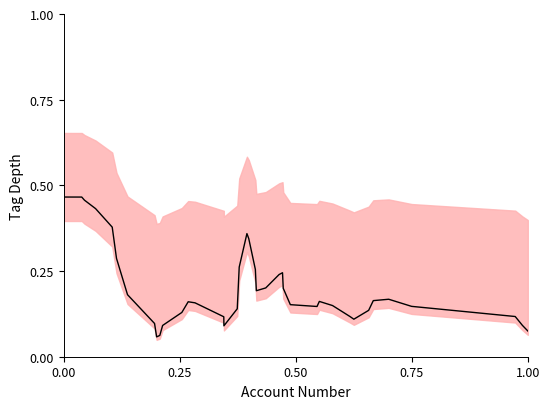

How many series are shown in this chart?

1